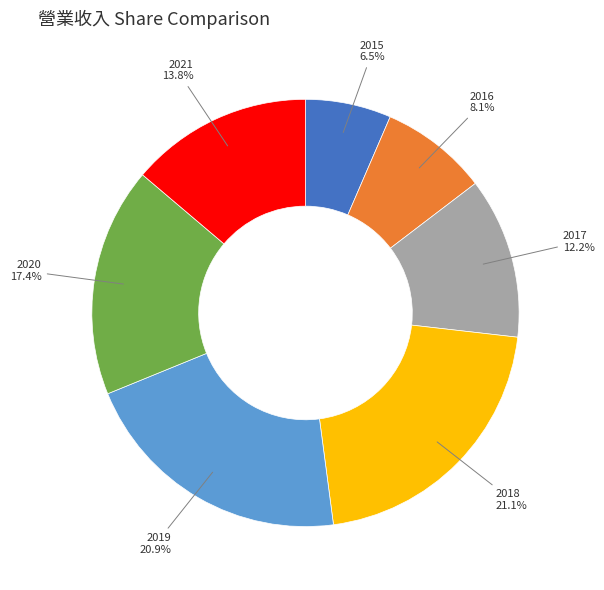

What percentage is the 2019 slice, to the nearest percent?

21%